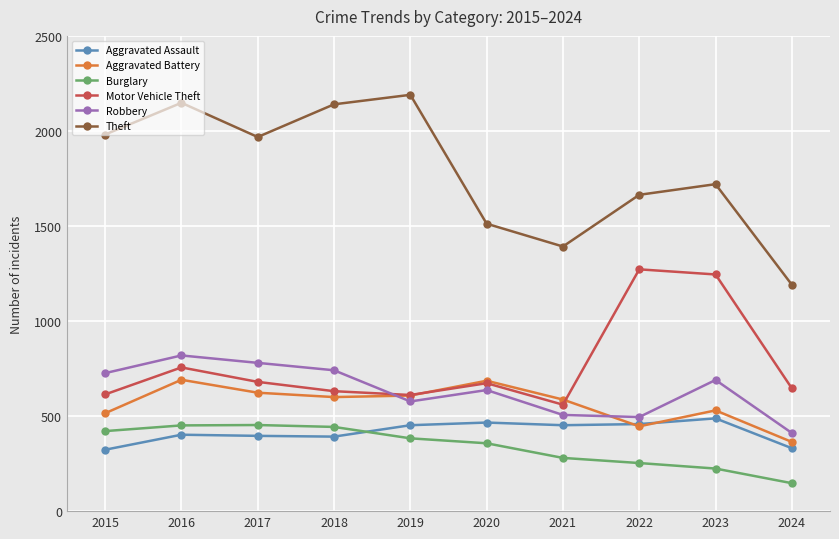

How many times do Robbery and Aggravated Battery cross each other?

2